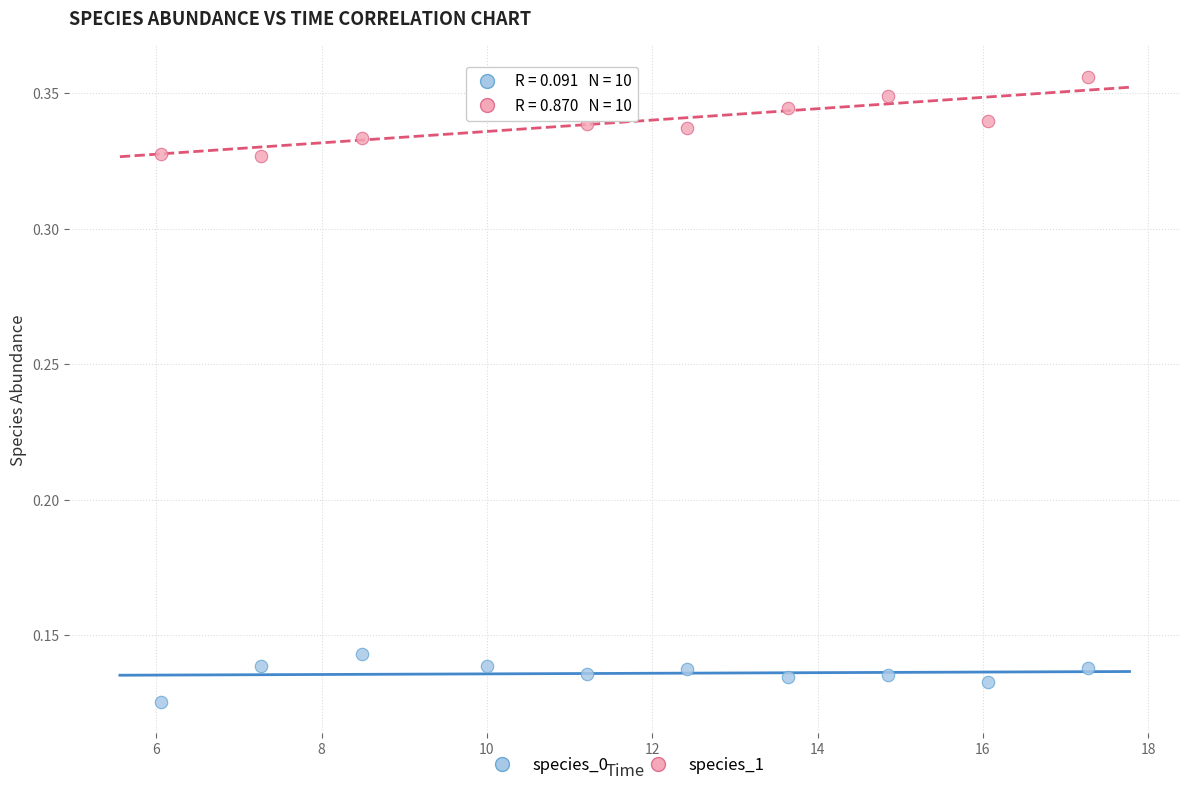

Which series has the largest Y range (max minus min)?

species_1